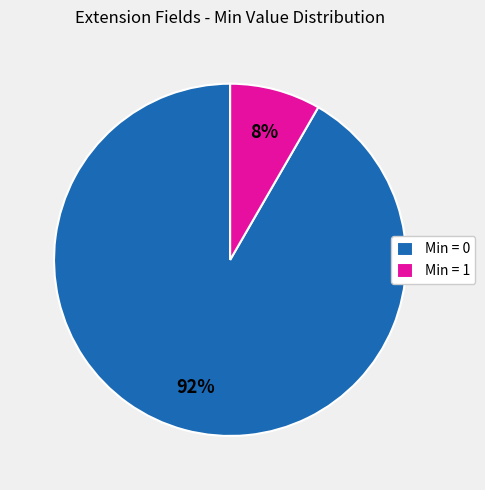

Does Min = 0 account for over 50% of the chart?

Yes